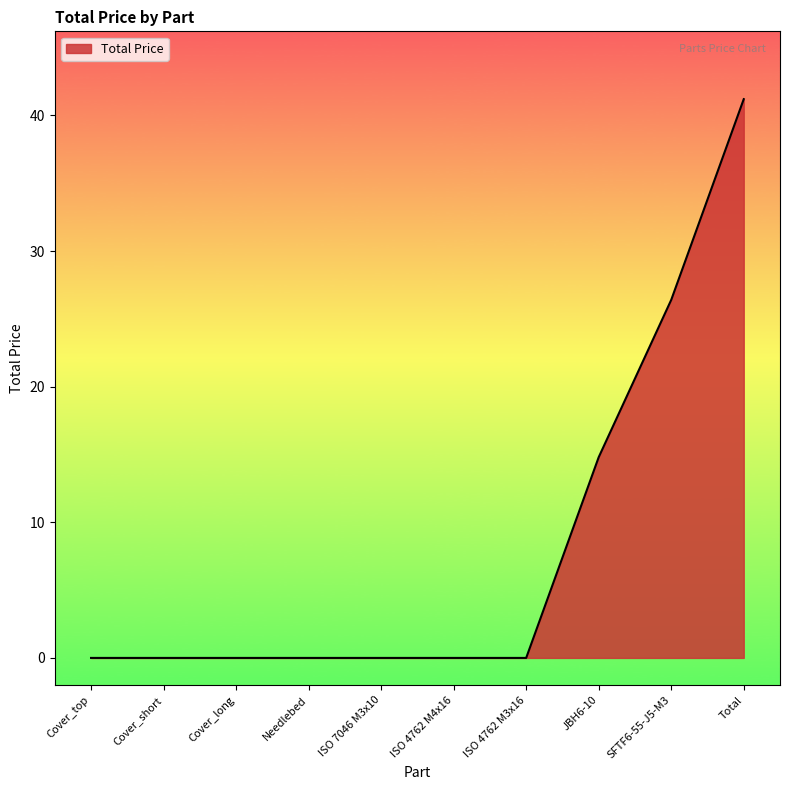

True or false: the data shows 10.1 at SFTF6-55-J5-M3.

False